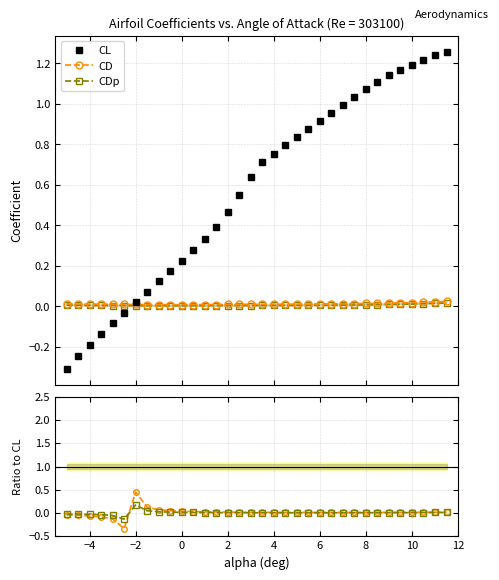

What is the minimum value for CL?

-0.3